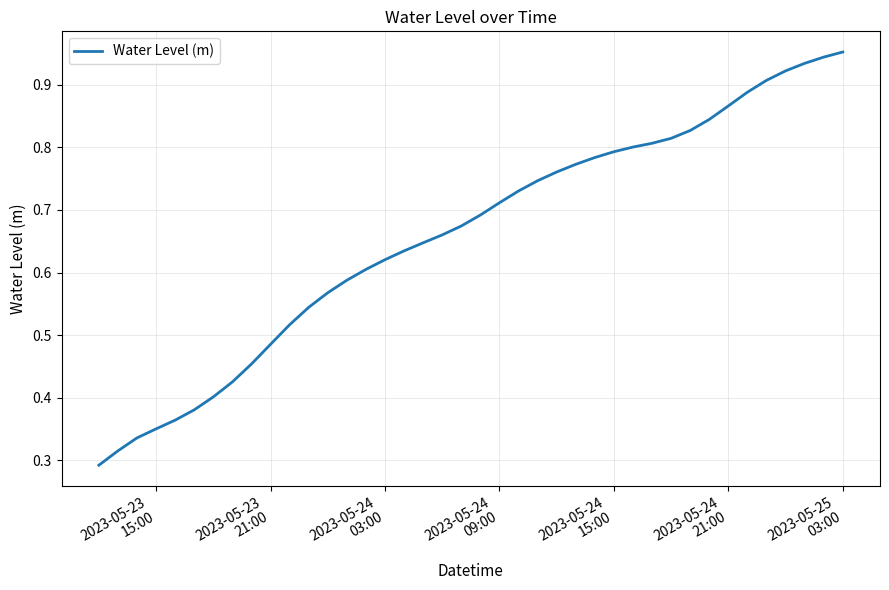

Does the chart display data point markers on the line(s)?

No